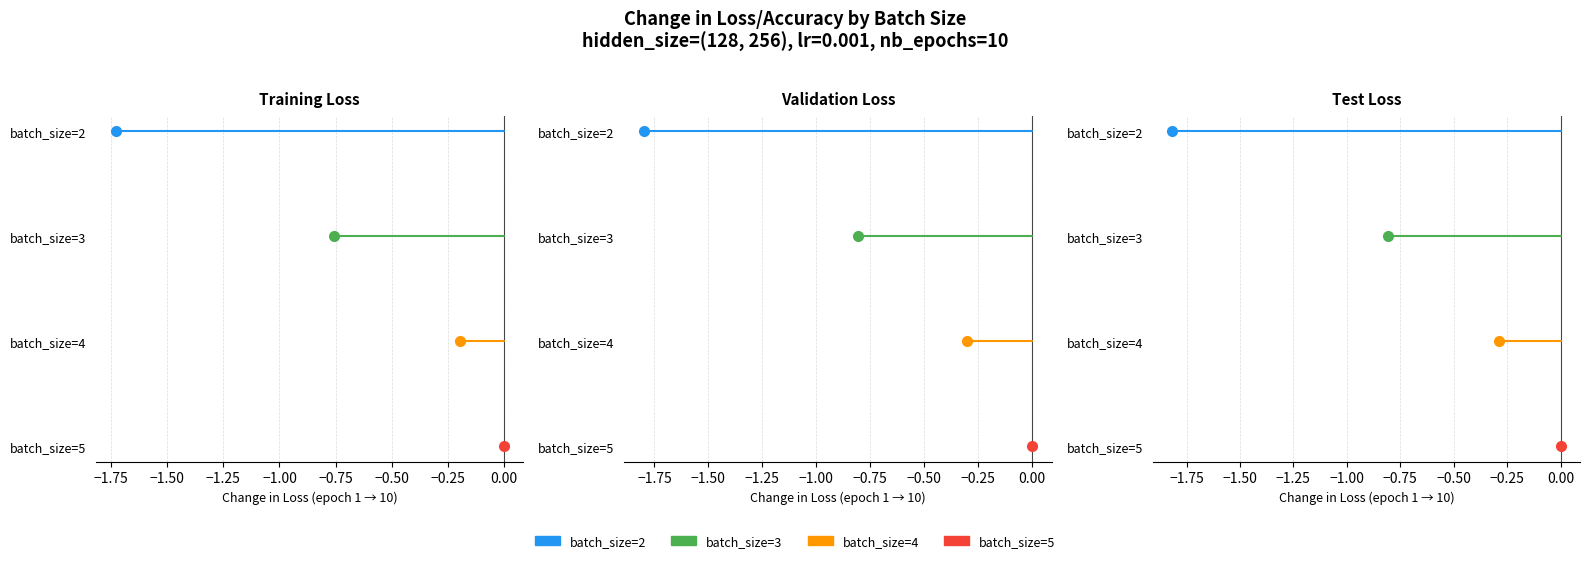

How many lines are shown in the chart?

4